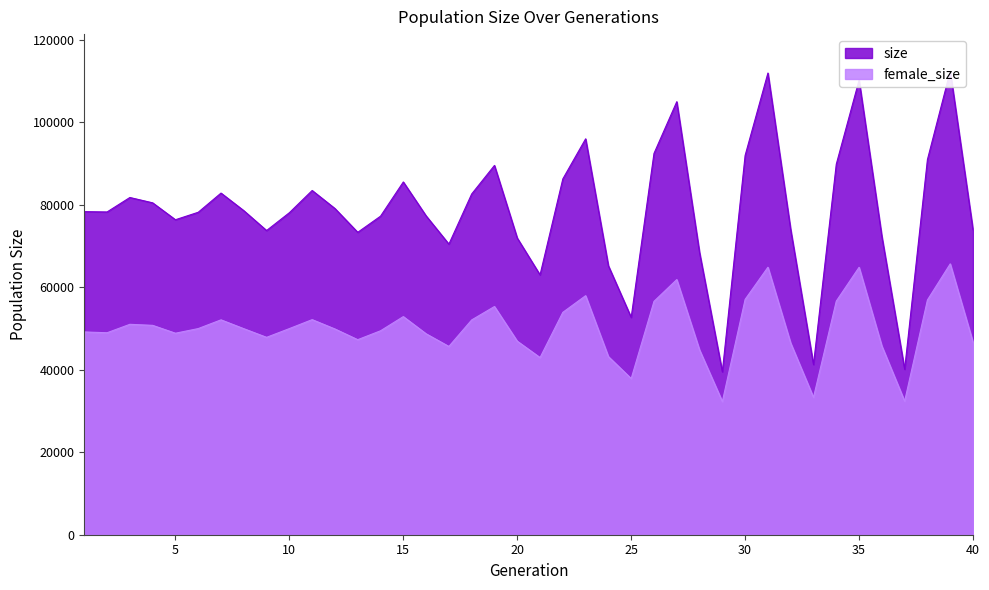

What is the greatest value displayed?

112357